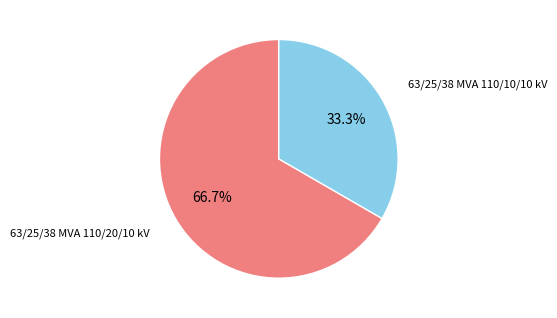

How many slices are in this pie chart?

2